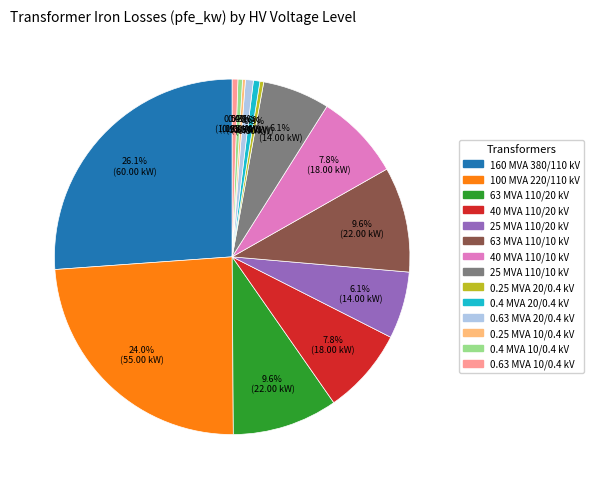

Is there a majority slice in this chart?

No